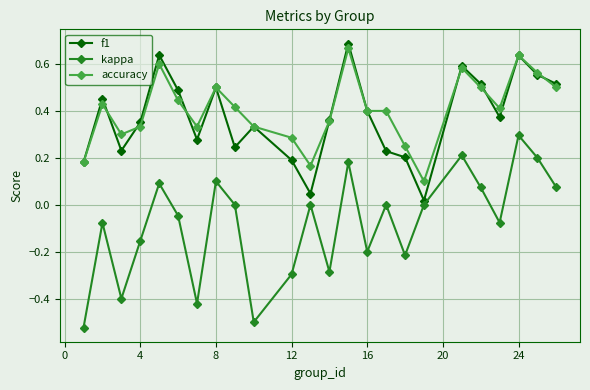

True or false: accuracy has more than 2 interior local peaks.

True